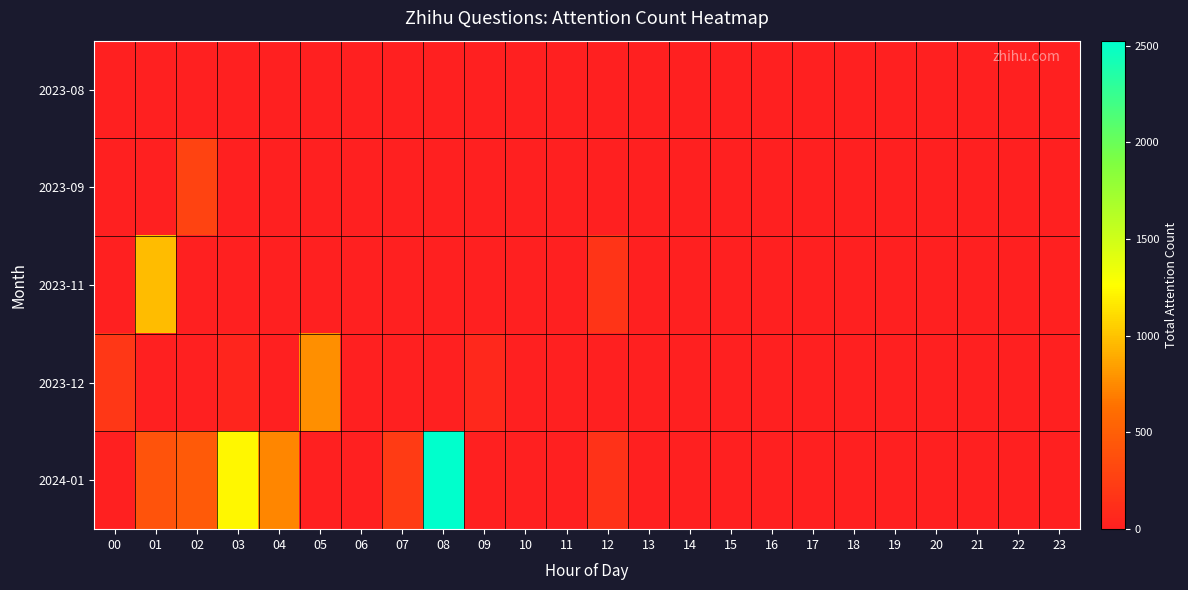

Rank the series by their maximum value, from highest to lowest.

2024-01, 2023-11, 2023-12, 2023-09, 2023-08